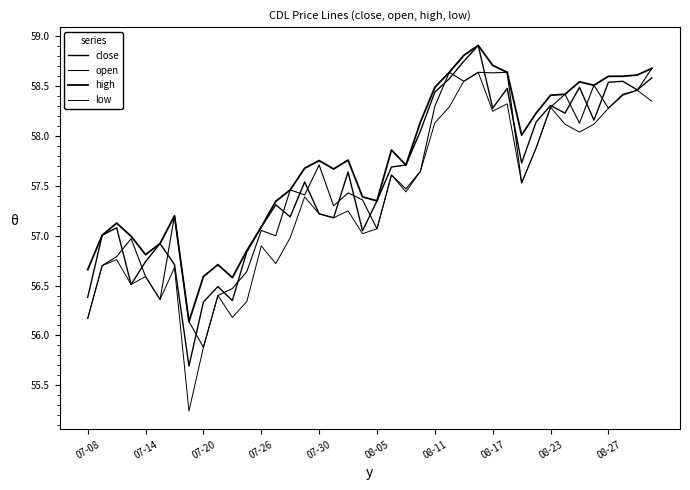

How many lines are shown in the chart?

4